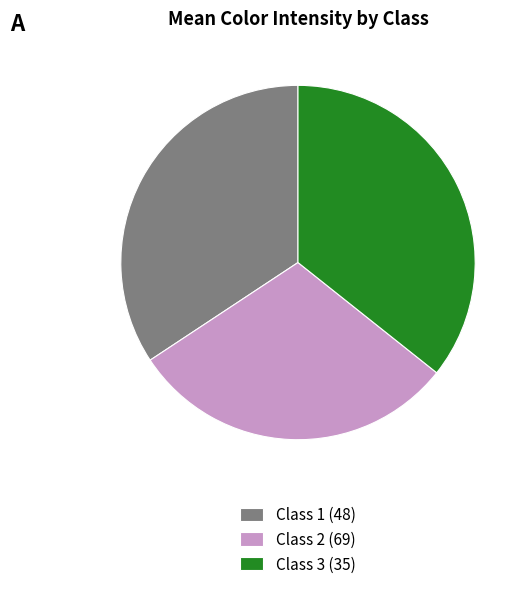

Count the number of slices in the pie.

3